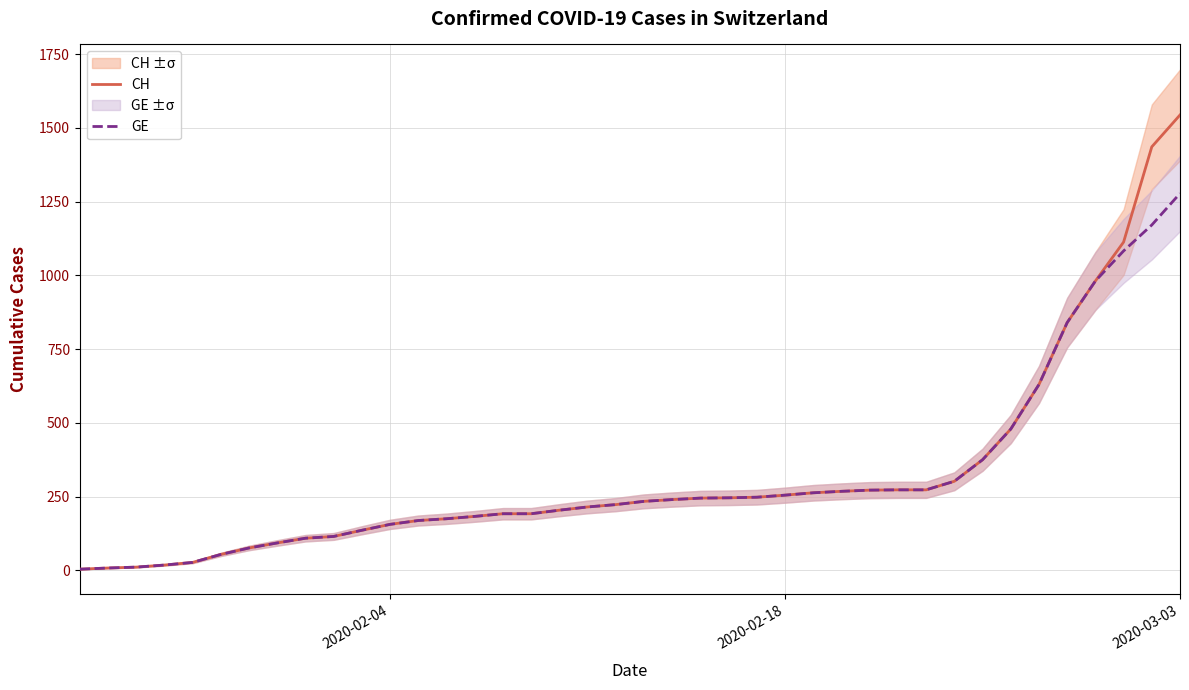

Is this an area chart (filled region under the line)?

No